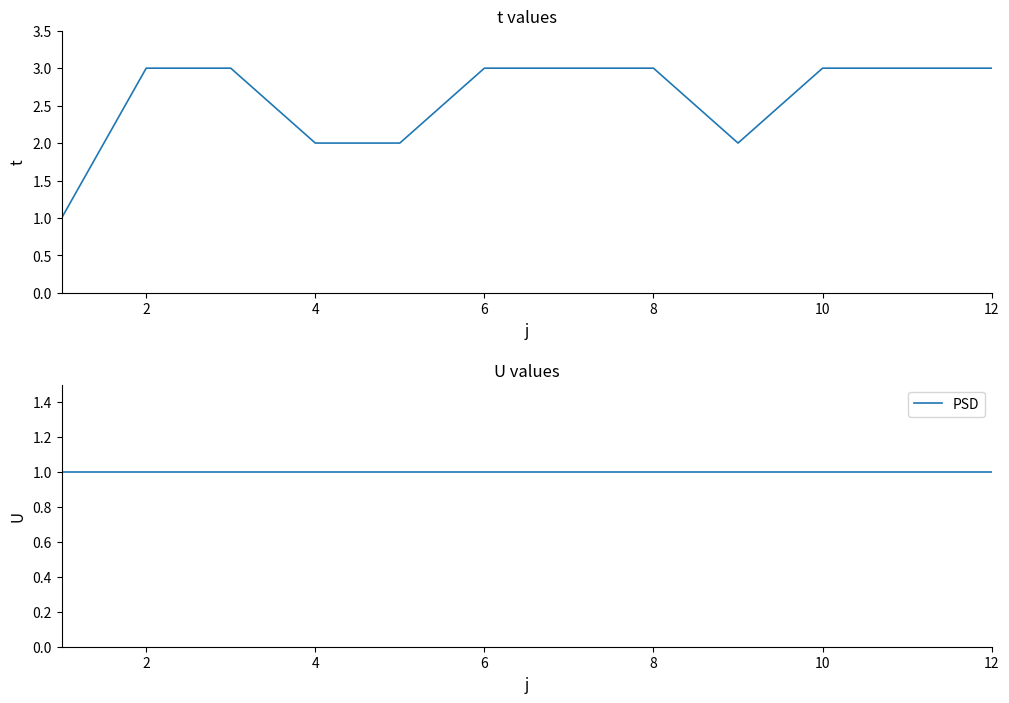

What is the spread (max minus min) of values at 2?

2